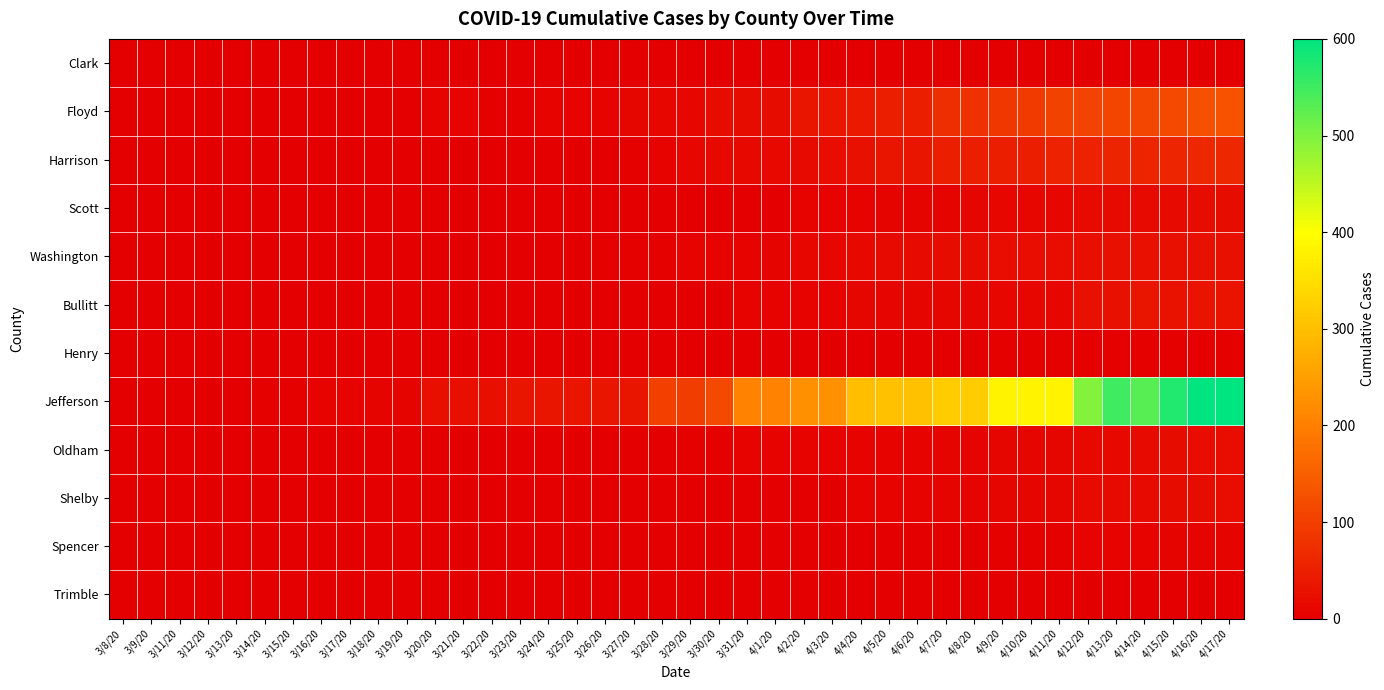

Which label corresponds to the smallest value in the chart?

3/8/20